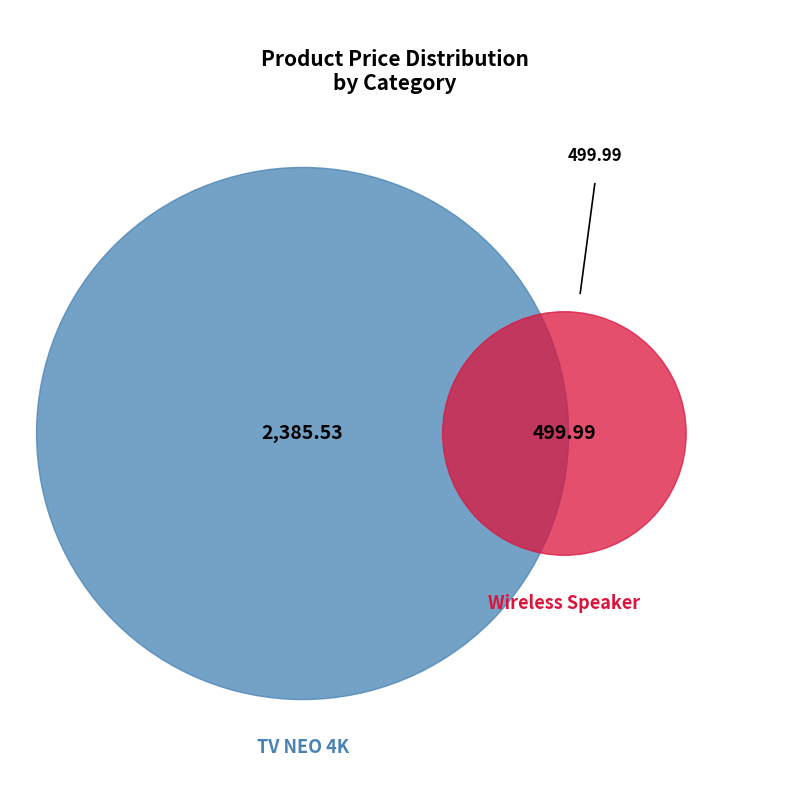

Approximately how many times larger is the value at TV NEO 4K compared to Wireless Speaker?

4.8